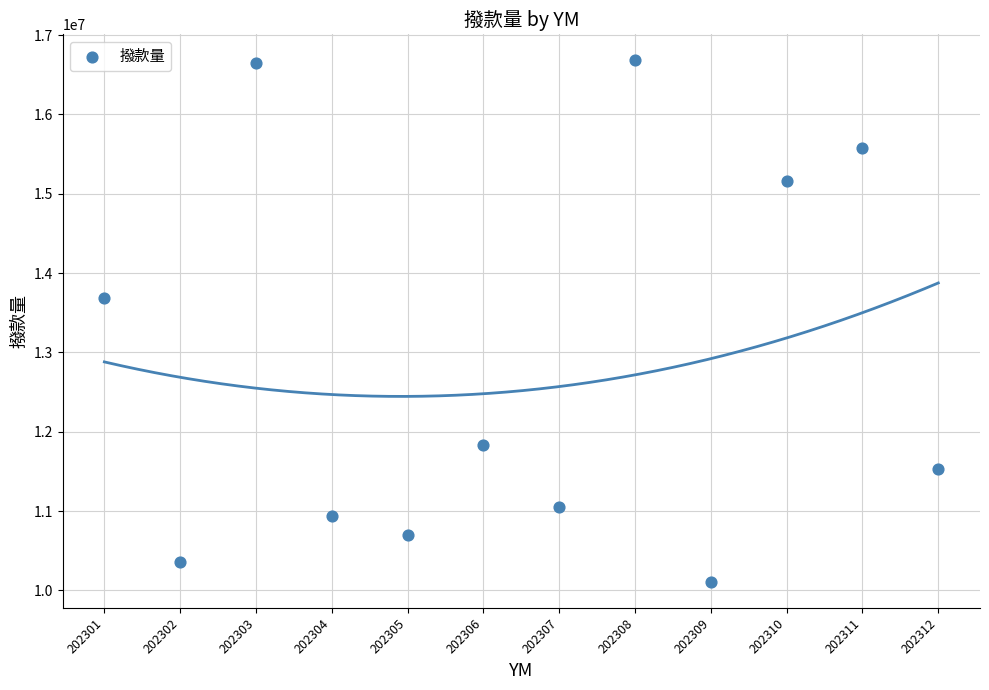

What is the range of Y values (max minus min)?

6572362